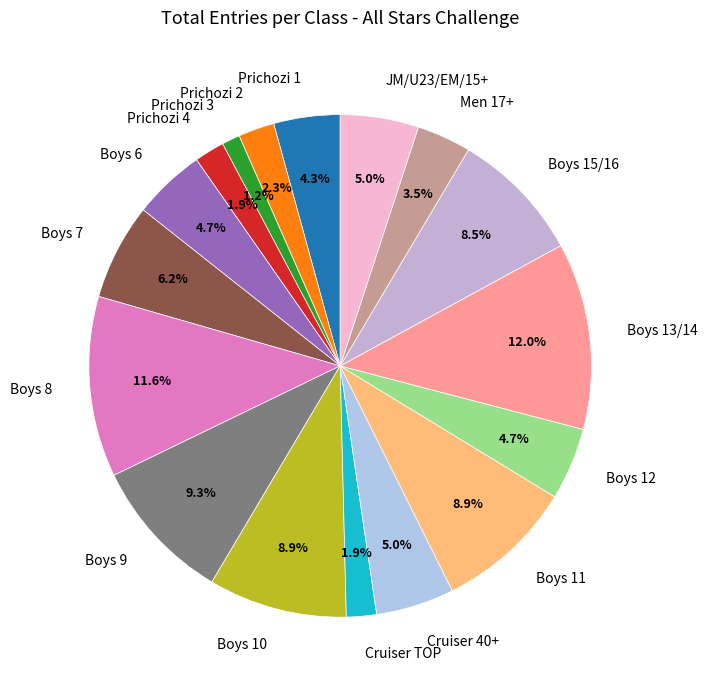

Is it true that Boys 10 is 23% of the pie?

False